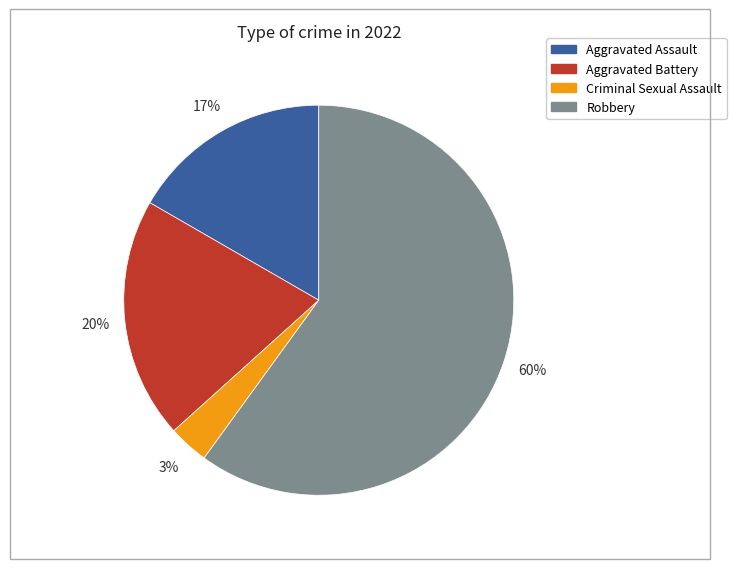

How many slices are in this pie chart?

4